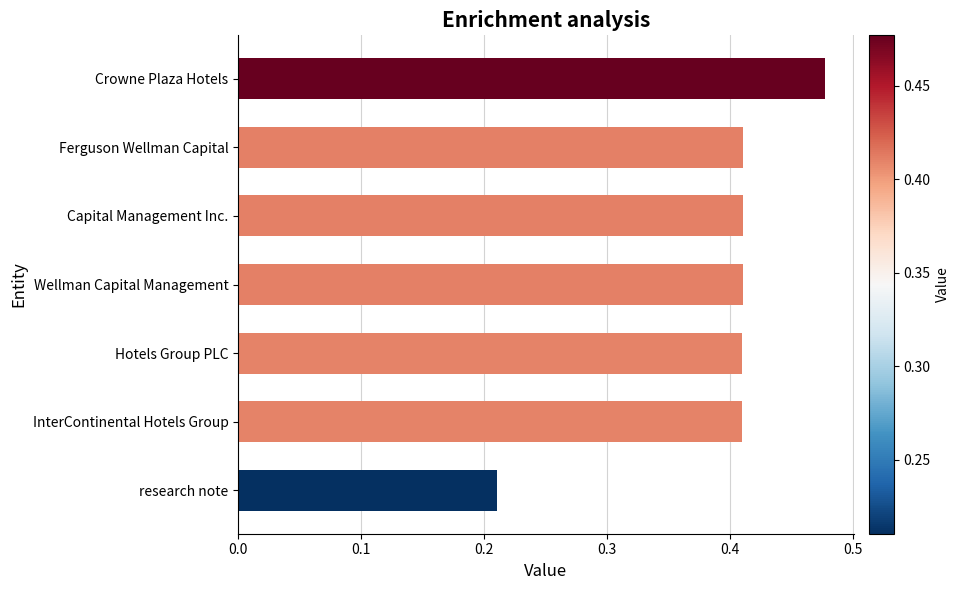

What is the difference between the maximum and minimum values?

0.3